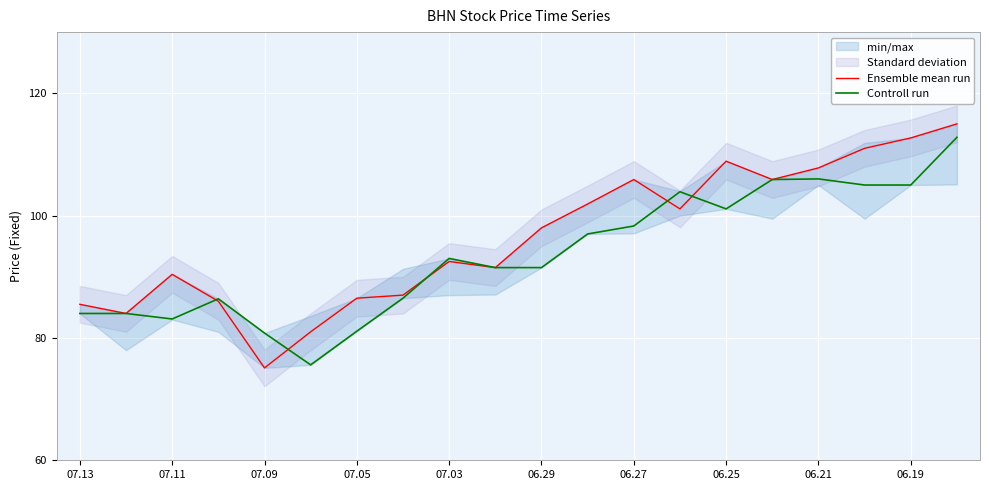

Reading left to right, extract all data points from this chart.

Ensemble mean run: 85.5	84.0	90.4	86.0	75.1	81.0	86.5	87.0	92.5	91.5	98.0	101.9	105.9	101.1	108.9	105.9	107.8	111.0	112.7	115.0
Controll run: 84.0	84.0	83.1	86.4	80.8	75.6	81.1	86.5	93.0	91.5	91.5	97.0	98.3	103.9	101.1	105.9	106.0	105.0	105.0	112.8